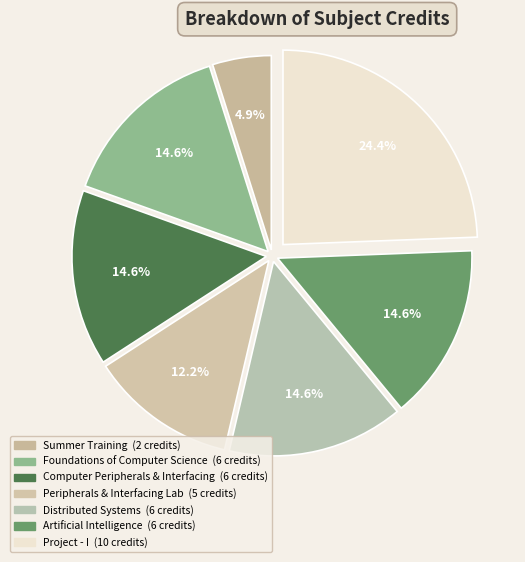

Count the number of slices in the pie.

7